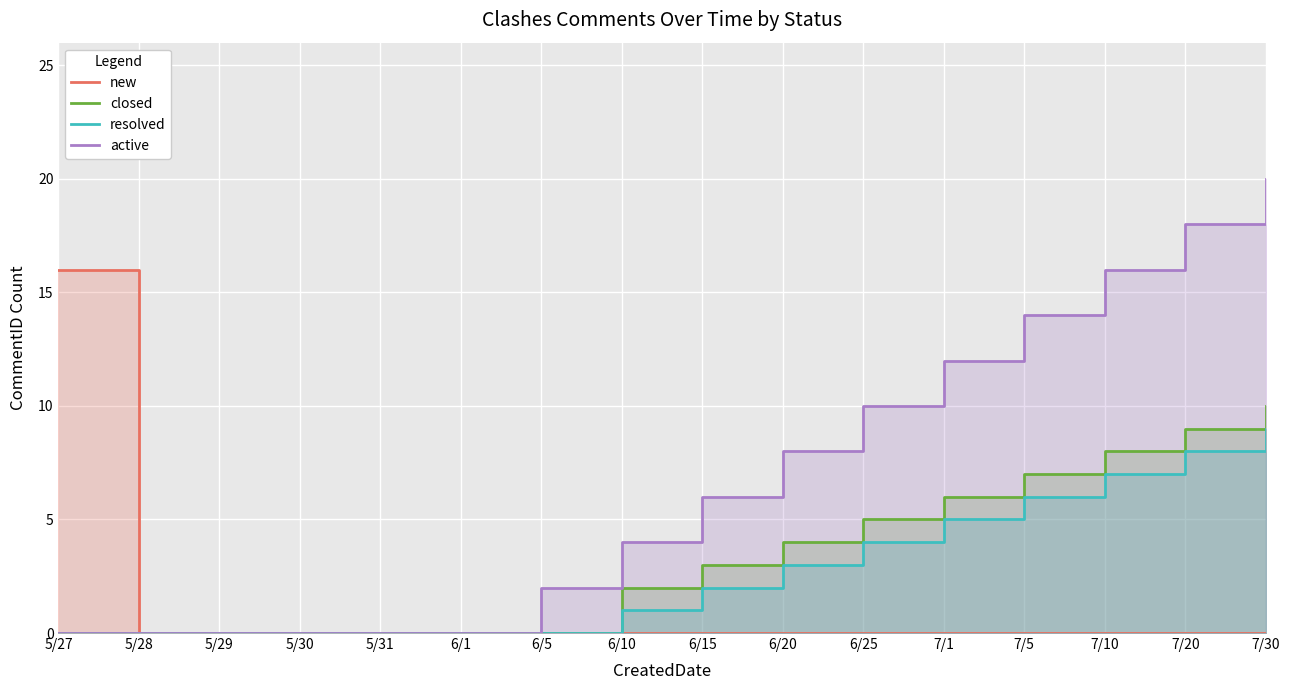

At which category does the chart reach its peak across all series?

7/30